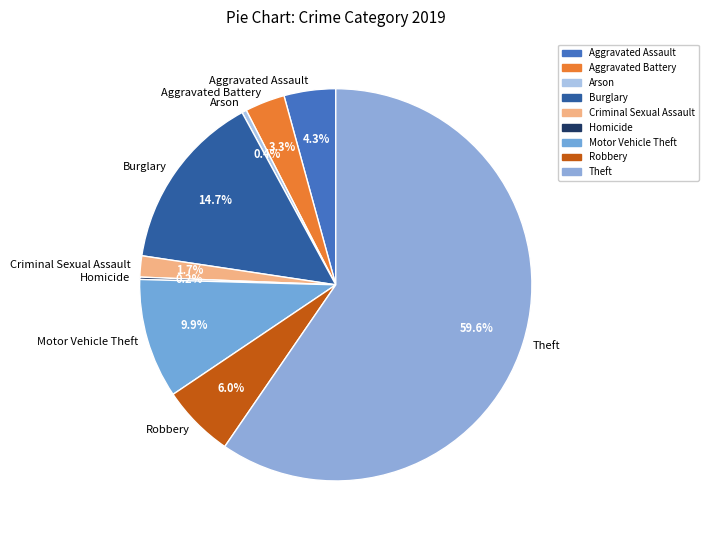

What percentage do Motor Vehicle Theft and Arson together represent?

10.3%